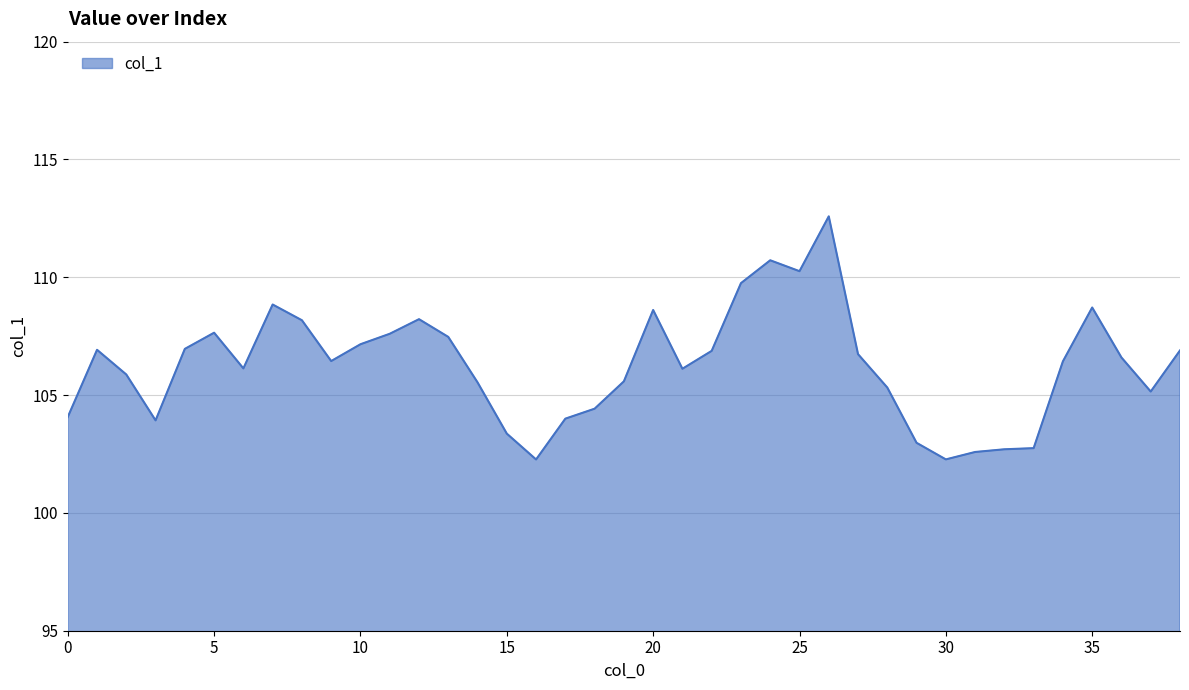

What is the minimum value shown in the chart?

102.3